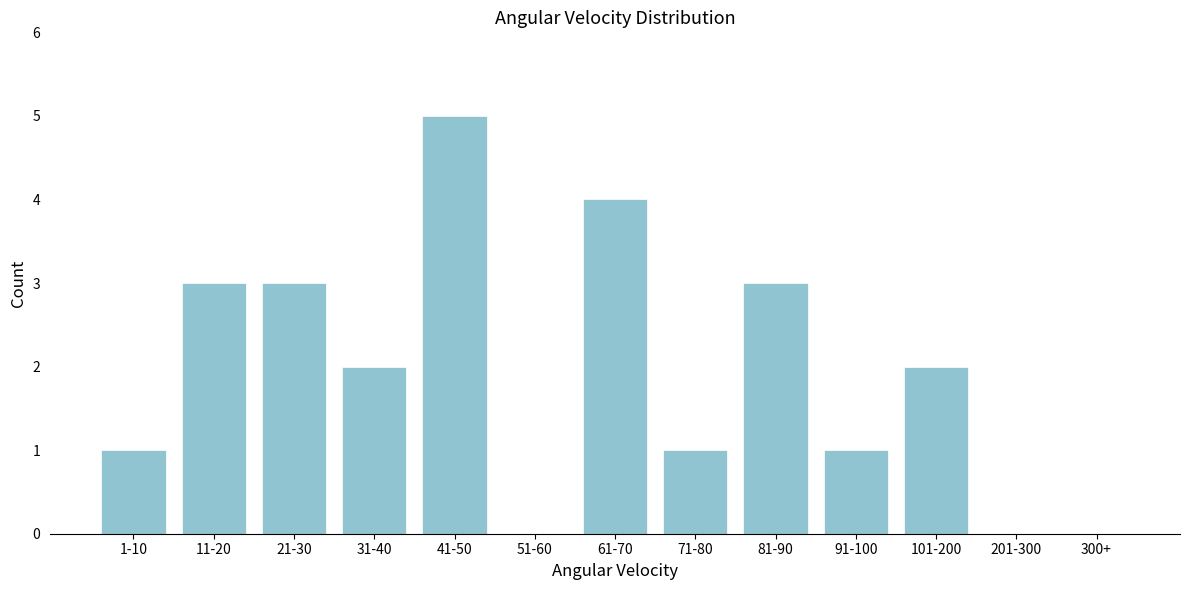

Reading left to right, list all the values displayed in this chart.

1-10=1	11-20=3	21-30=3	31-40=2	41-50=5	51-60=0	61-70=4	71-80=1	81-90=3	91-100=1	101-200=2	201-300=0	300+=0